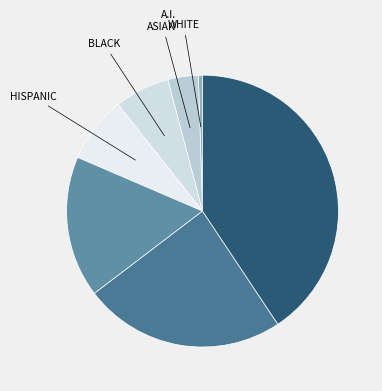

Count the number of slices in the pie.

7